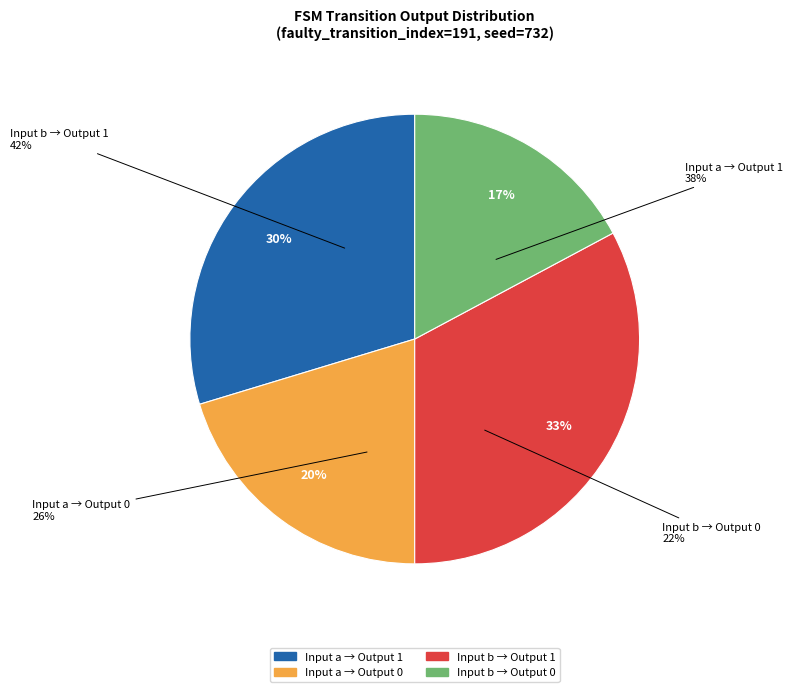

True or false: output_symbol=0 (b) accounts for 17% of the total.

True